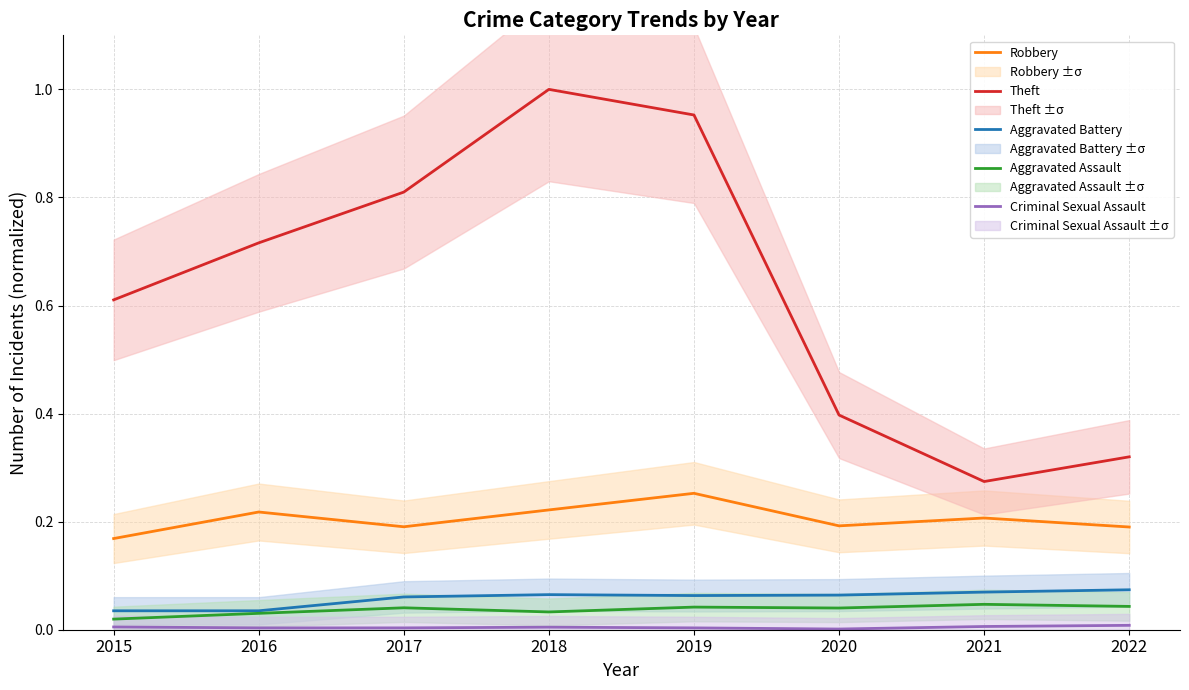

What is the total value across all series at 2020?

0.7